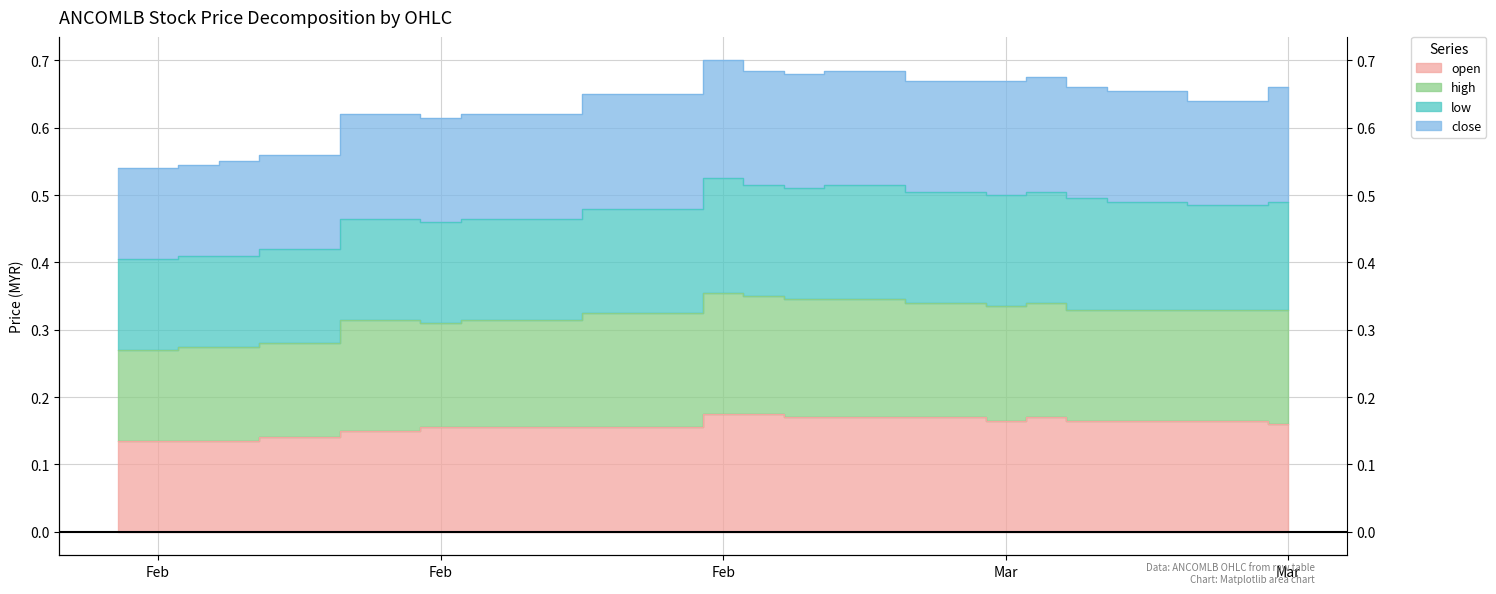

Which label corresponds to the largest value in the chart?

Feb